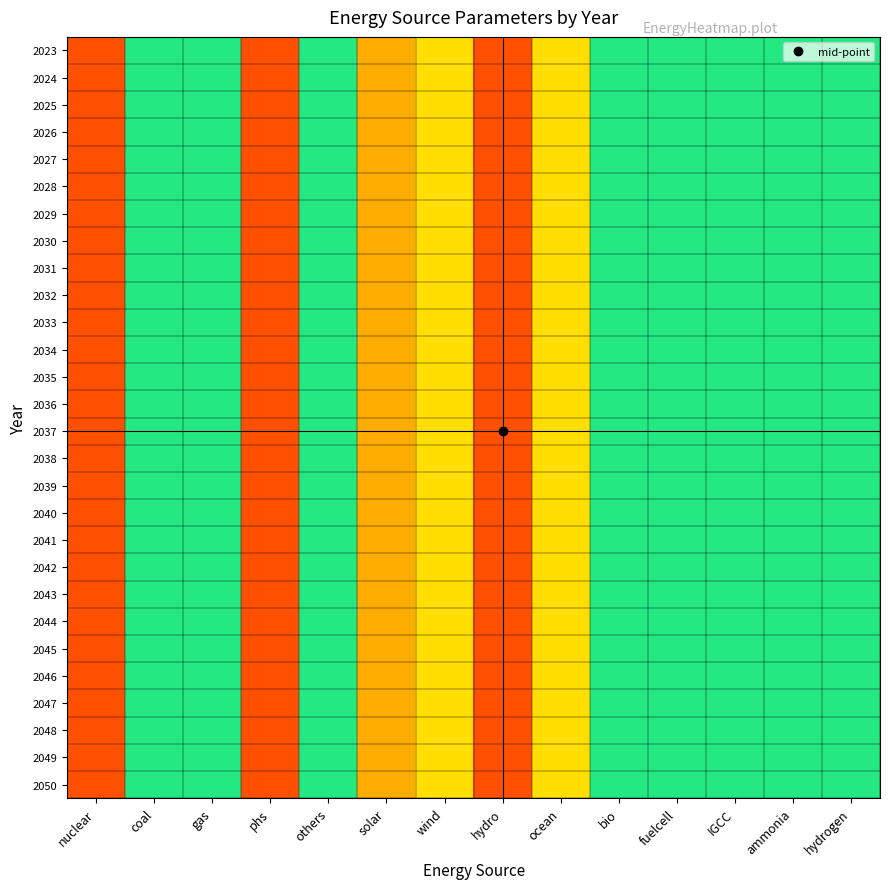

How many series are shown in this chart?

28